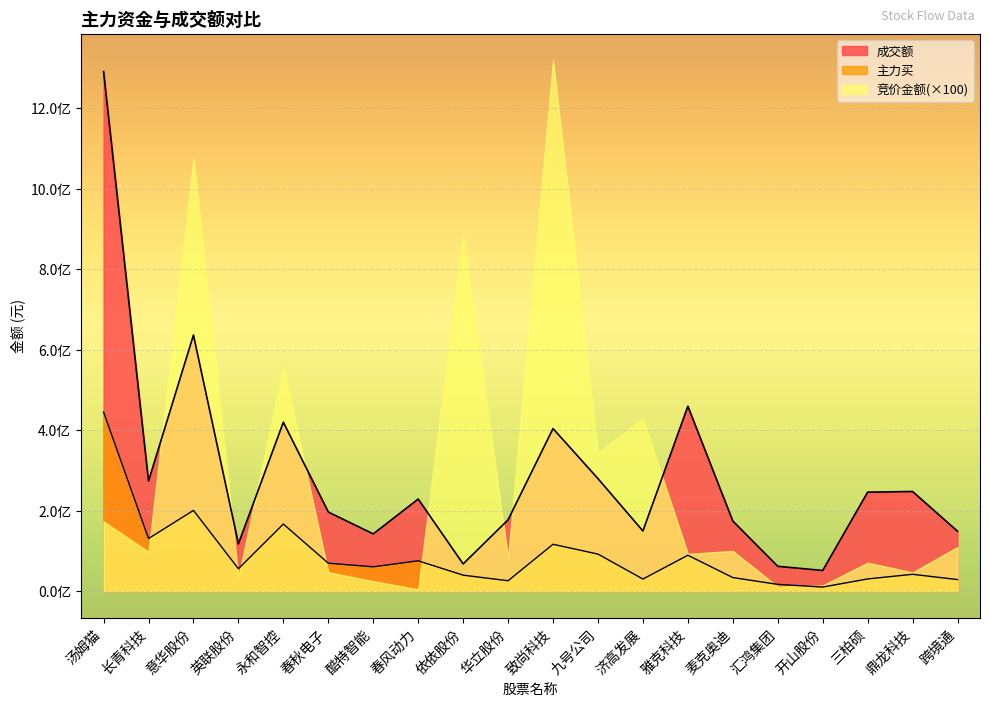

Between 依依股份 and 九号公司, which series saw the biggest shift?

竞价金额(×100)